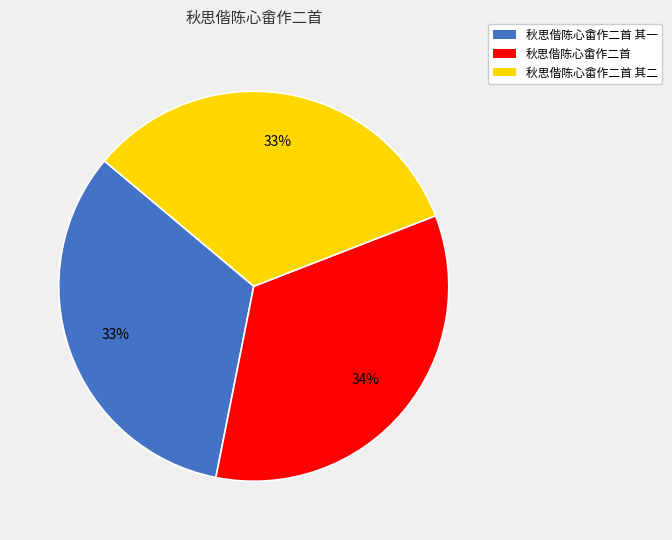

The 秋思偕陈心畬作二首 其二 slice represents 33% of the pie. True or false?

True